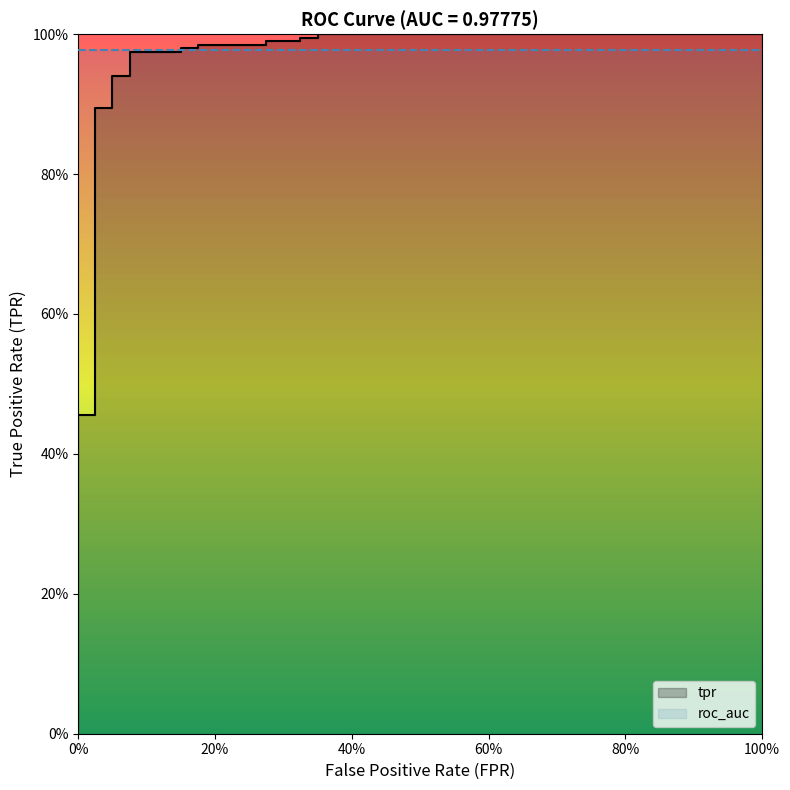

Reading left to right, transcribe all the data shown in this chart.

tpr: 0.0	0.5	0.5	0.9	0.9	0.9	0.9	1.0	1.0	1.0	1.0	1.0	1.0	1.0	1.0	1.0	1.0	1.0	1.0
roc_auc: 1.0	1.0	1.0	1.0	1.0	1.0	1.0	1.0	1.0	1.0	1.0	1.0	1.0	1.0	1.0	1.0	1.0	1.0	1.0